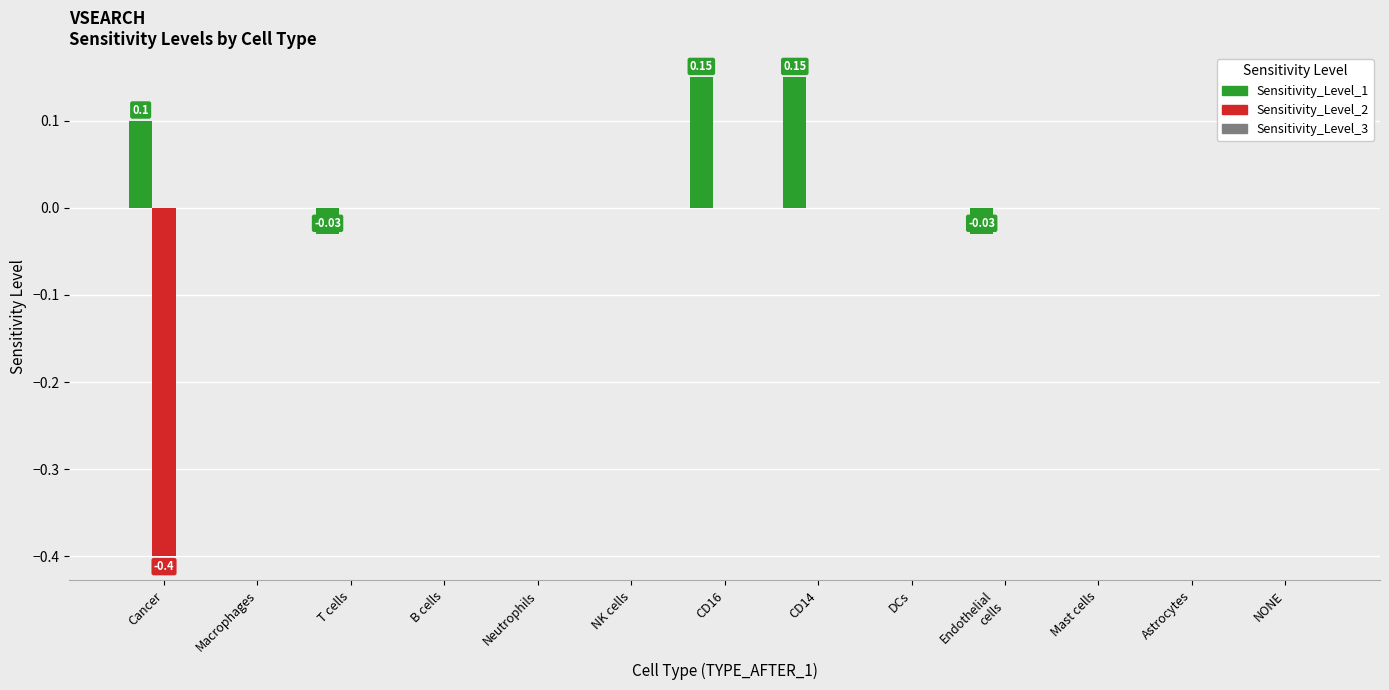

Where does the Sensitivity_Level_1 series first go above 0?

Cancer